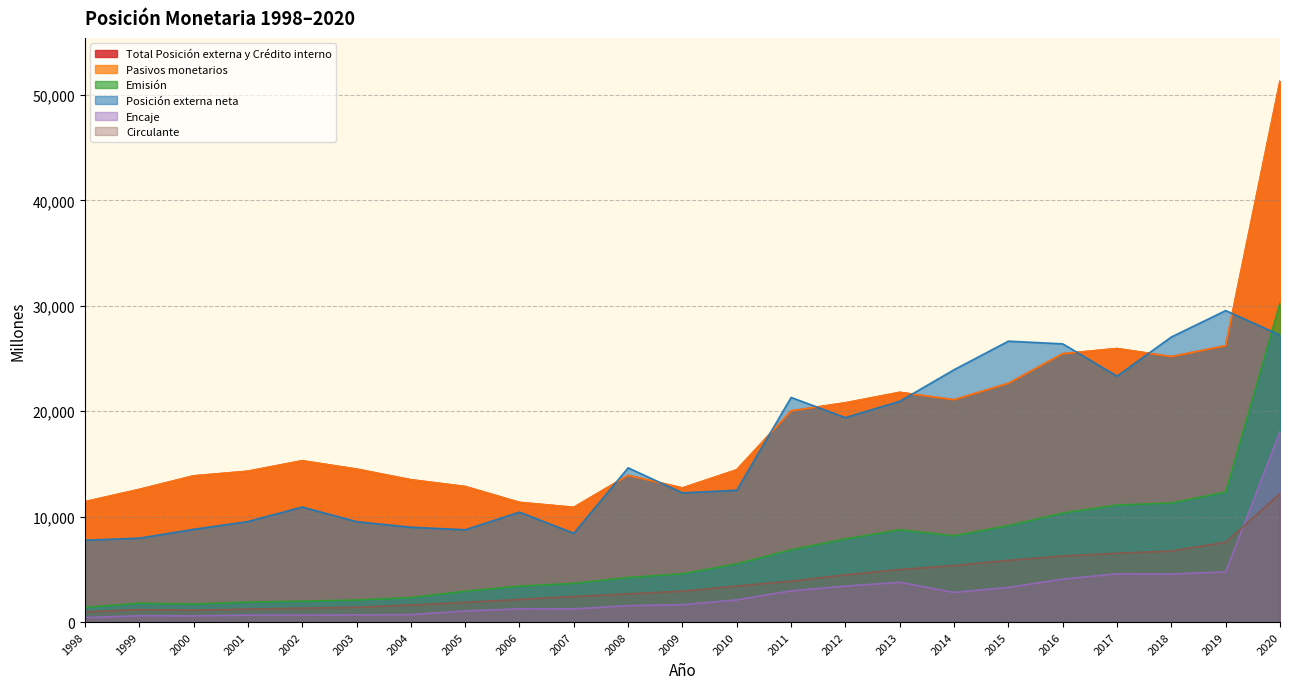

Reading right to left, extract all data points from this chart.

Total Posición externa y Crédito interno: 2020=51308	2019=26221	2018=25181	2017=25942	2016=25457	2015=22646	2014=21091	2013=21787	2012=20795	2011=20037	2010=14441	2009=12718	2008=13916	2007=10883	2006=11351	2005=12857	2004=13499	2003=14511	2002=15300	2001=14308	2000=13865	1999=12580	1998=11414
Posición externa neta: 2020=27222	2019=29547	2018=27043	2017=23332	2016=26391	2015=26645	2014=23937	2013=20943	2012=19396	2011=21307	2010=12508	2009=12254	2008=14630	2007=8423	2006=10425	2005=8756	2004=8997	2003=9528	2002=10913	2001=9536	2000=8797	1999=7958	1998=7768
Pasivos monetarios: 2020=51308	2019=26221	2018=25181	2017=25942	2016=25457	2015=22646	2014=21091	2013=21787	2012=20796	2011=20037	2010=14441	2009=12718	2008=13916	2007=10883	2006=11351	2005=12857	2004=13499	2003=14511	2002=15300	2001=14308	2000=13865	1999=12580	1998=11414
Emisión: 2020=30256	2019=12335	2018=11296	2017=11106	2016=10342	2015=9152	2014=8183	2013=8754	2012=7891	2011=6851	2010=5525	2009=4582	2008=4230	2007=3672	2006=3406	2005=2928	2004=2329	2003=2093	2002=1986	2001=1894	2000=1714	1999=1786	1998=1396
Circulante: 2020=12180	2019=7575	2018=6740	2017=6528	2016=6275	2015=5858	2014=5371	2013=4981	2012=4480	2011=3892	2010=3423	2009=2935	2008=2676	2007=2429	2006=2149	2005=1877	2004=1626	2003=1407	2002=1319	2001=1232	2000=1127	1999=1184	1998=973
Encaje: 2020=18077	2019=4760	2018=4556	2017=4577	2016=4068	2015=3293	2014=2812	2013=3773	2012=3411	2011=2959	2010=2102	2009=1647	2008=1554	2007=1243	2006=1257	2005=1051	2004=703	2003=686	2002=667	2001=662	2000=587	1999=602	1998=423